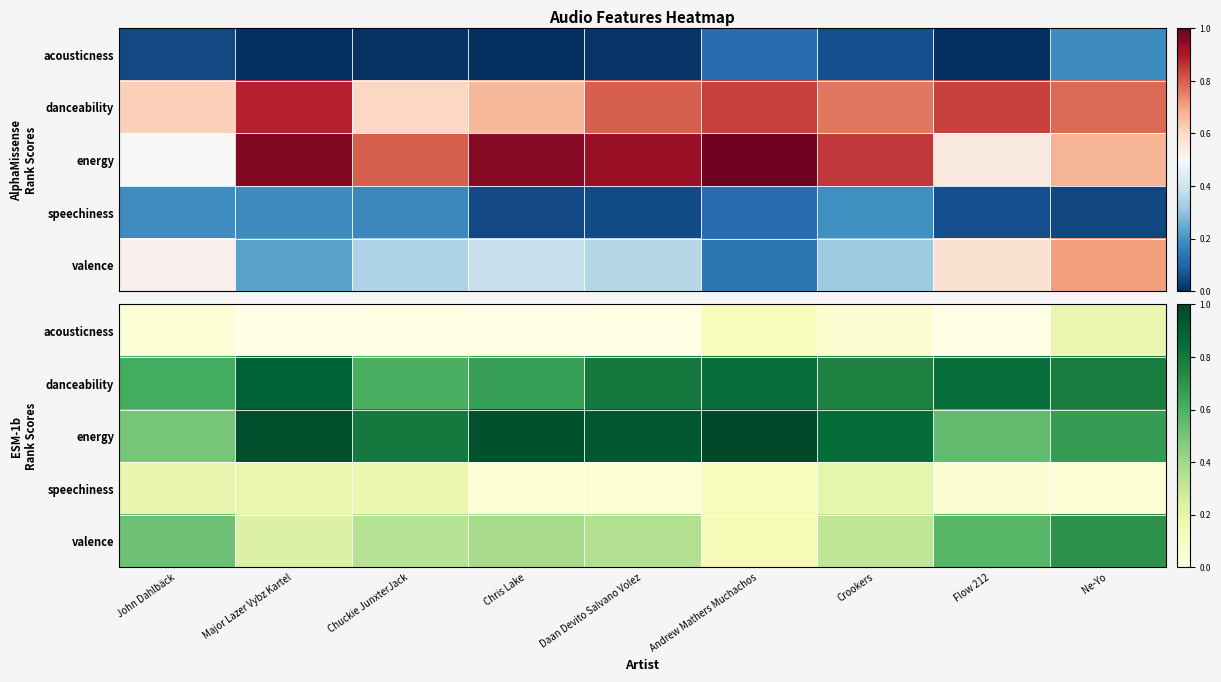

Is it true that valence equals 0.4 at Chris Lake?

True